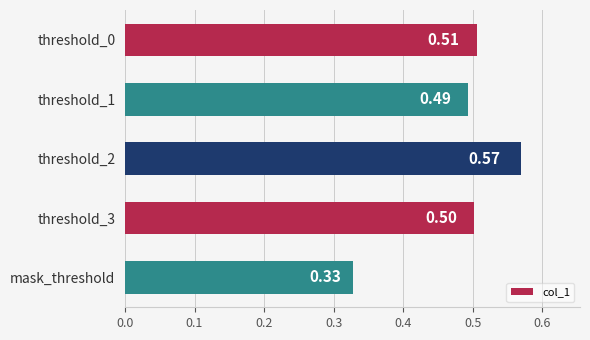

Count the values in the range 0 to 1.

5